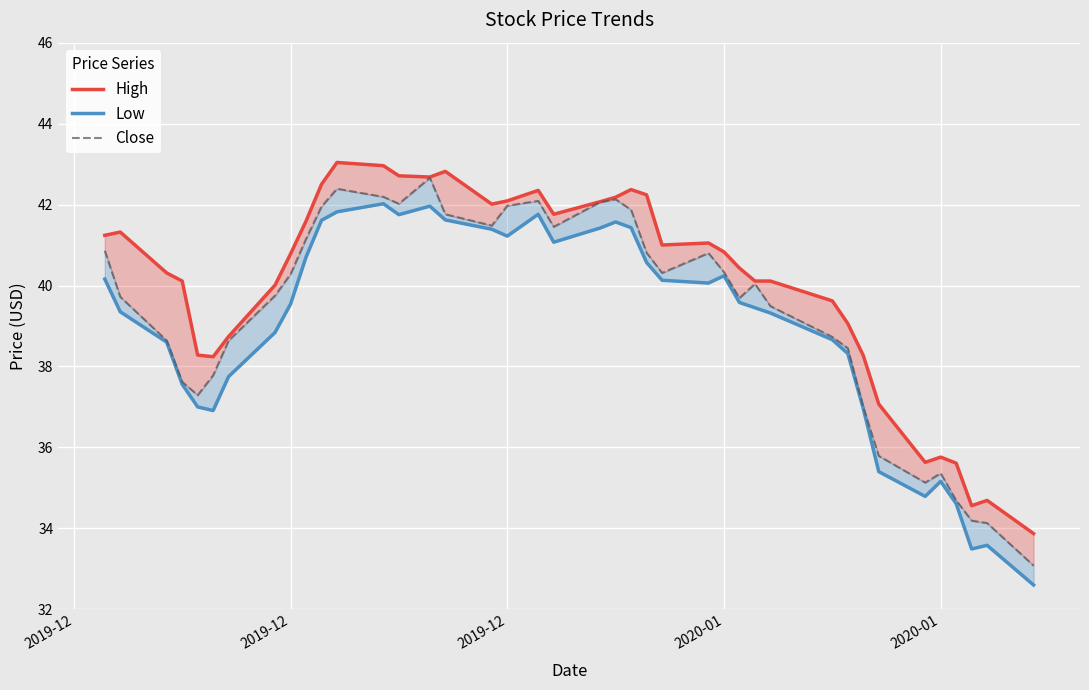

What is the value of the Low point at the 31st from the left?

38.7